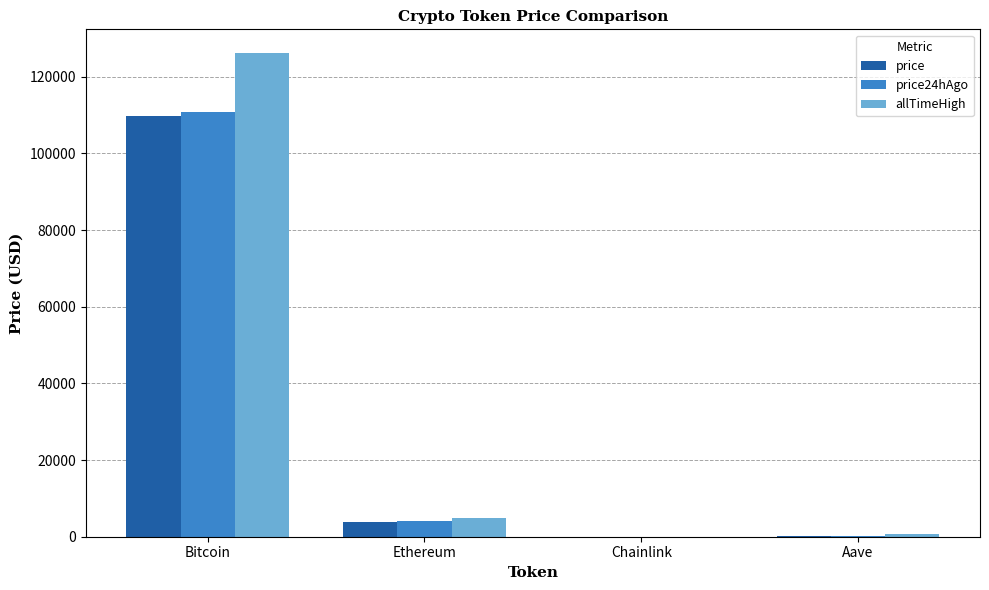

How many groups of bars are there?

4